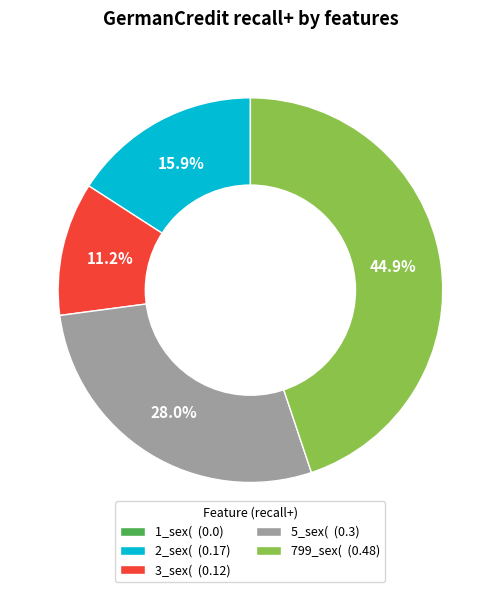

Is there a majority slice in this chart?

No